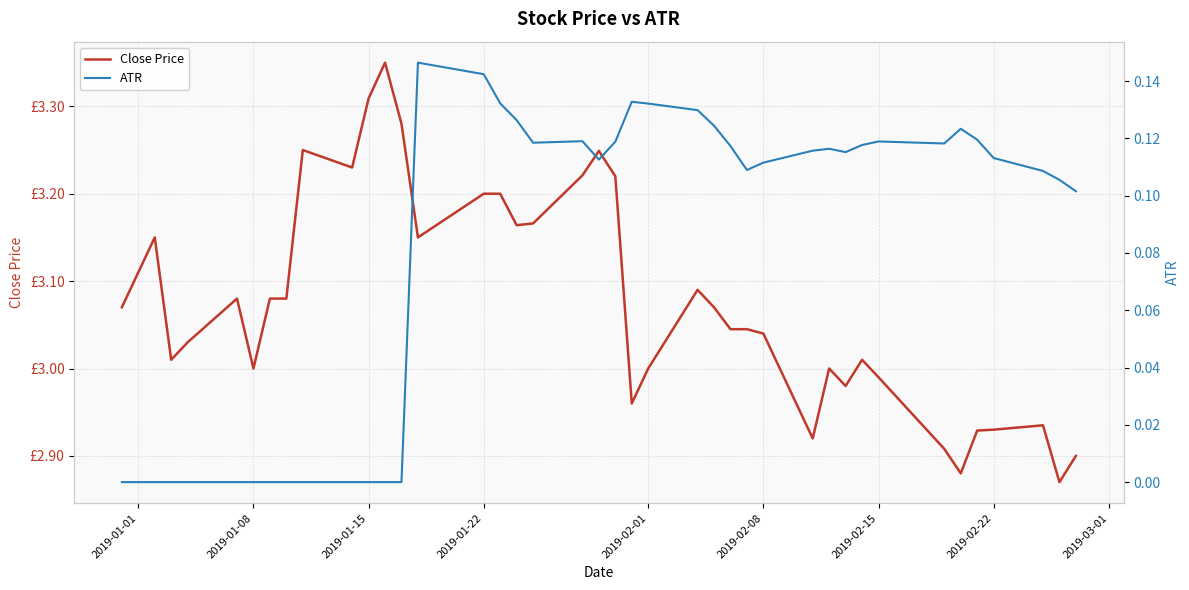

Is it true that Close Price equals 2.3 at 2019-01-15?

False